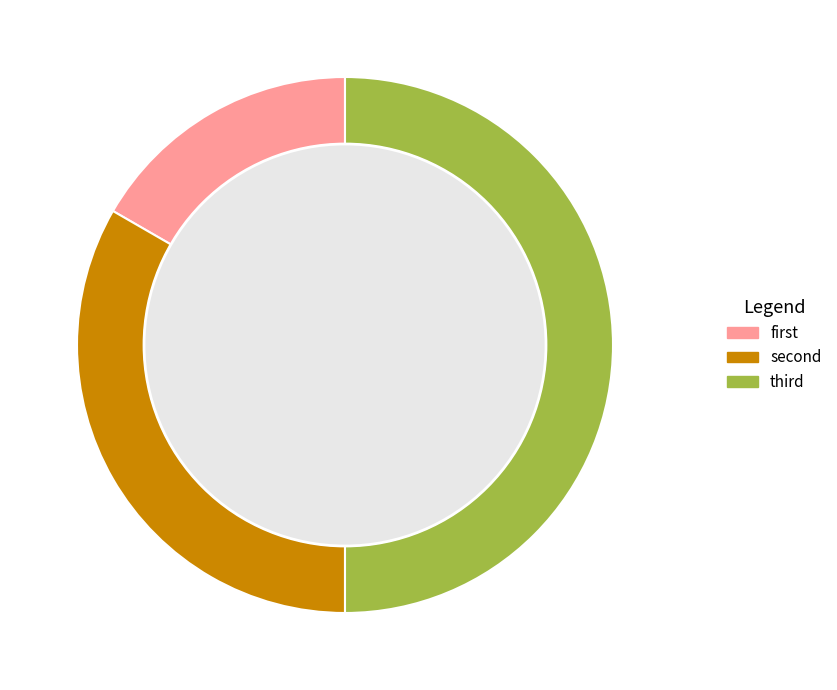

Which slice is the smallest?

first